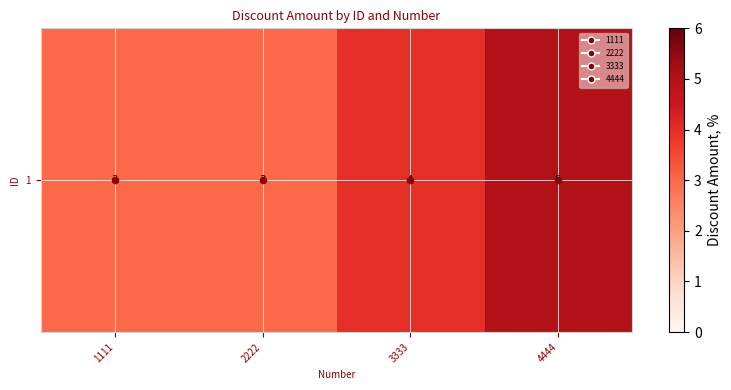

What is the ratio of the value at 3333 to the value at 4444?

0.8